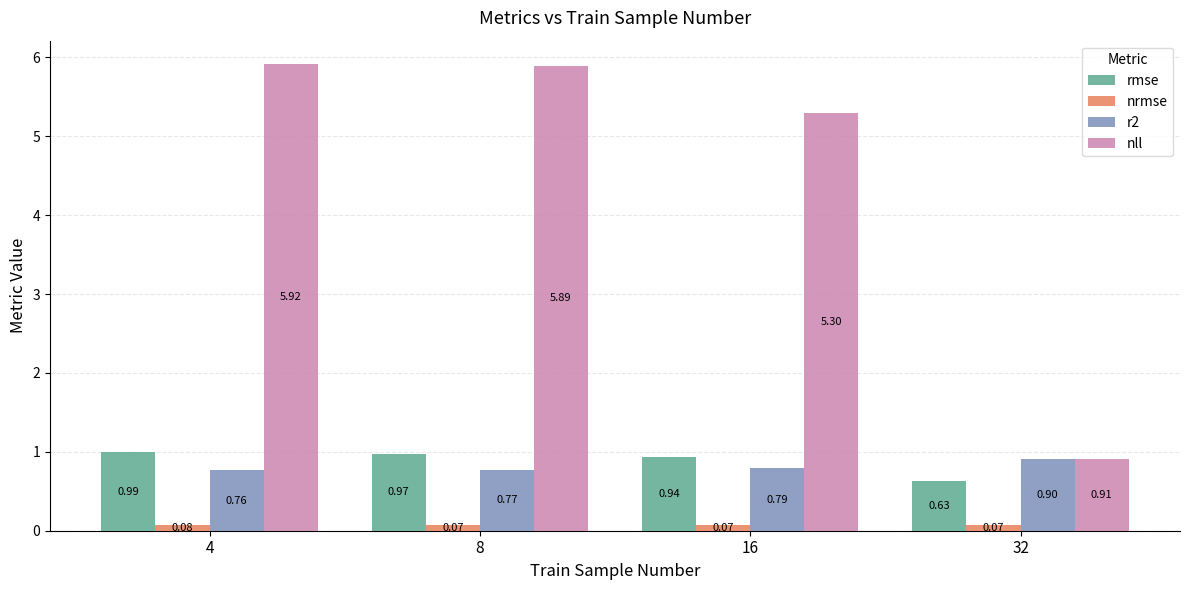

Between 4 and 8, which series saw the biggest shift?

nll